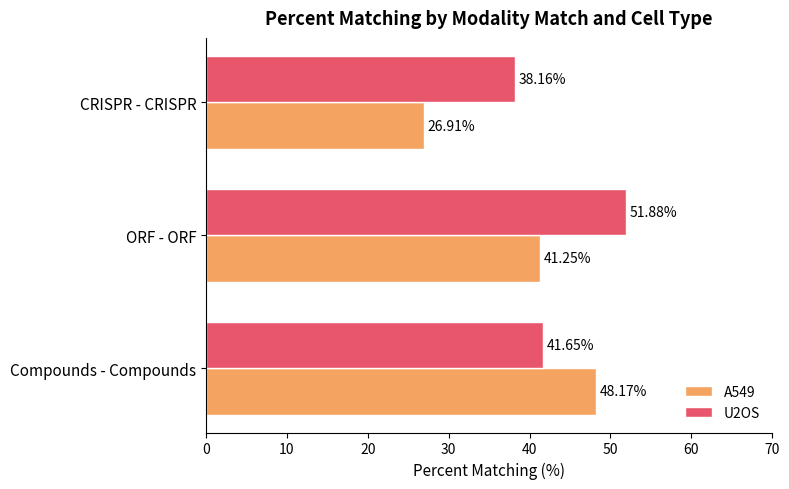

At which category is the sum across all series the highest?

ORF - ORF